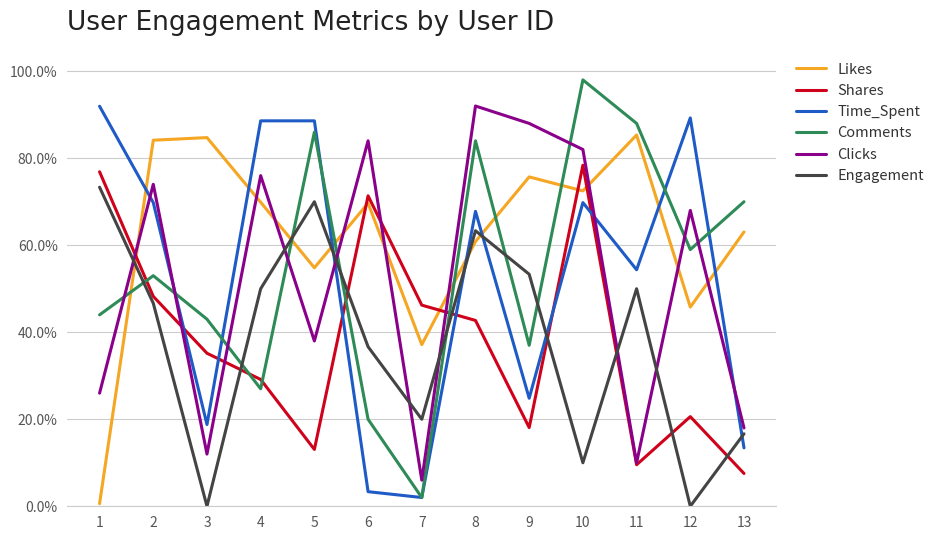

What is the spread (max minus min) of values at 4?

0.6